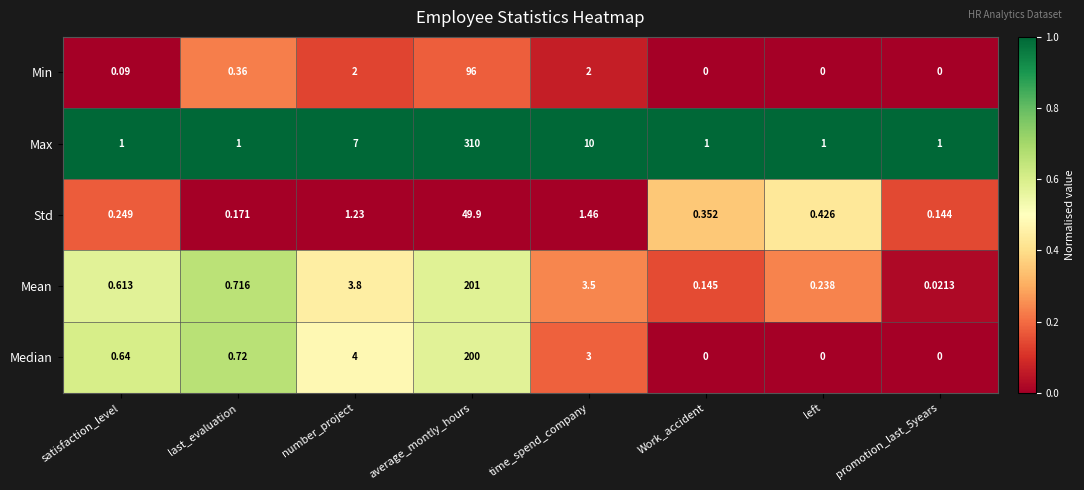

Which series changed the most between average_montly_hours and Work_accident?

Max